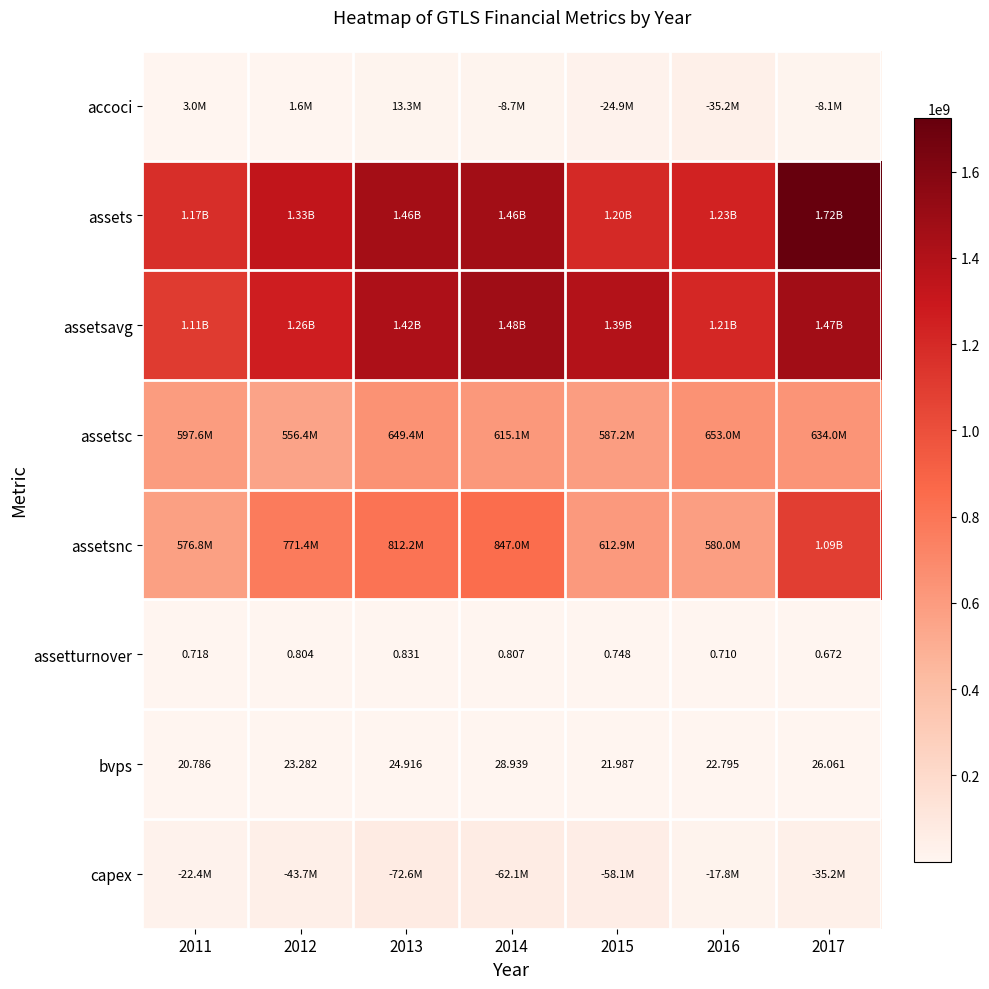

At which label does assetsnc first exceed 771417000?

2013